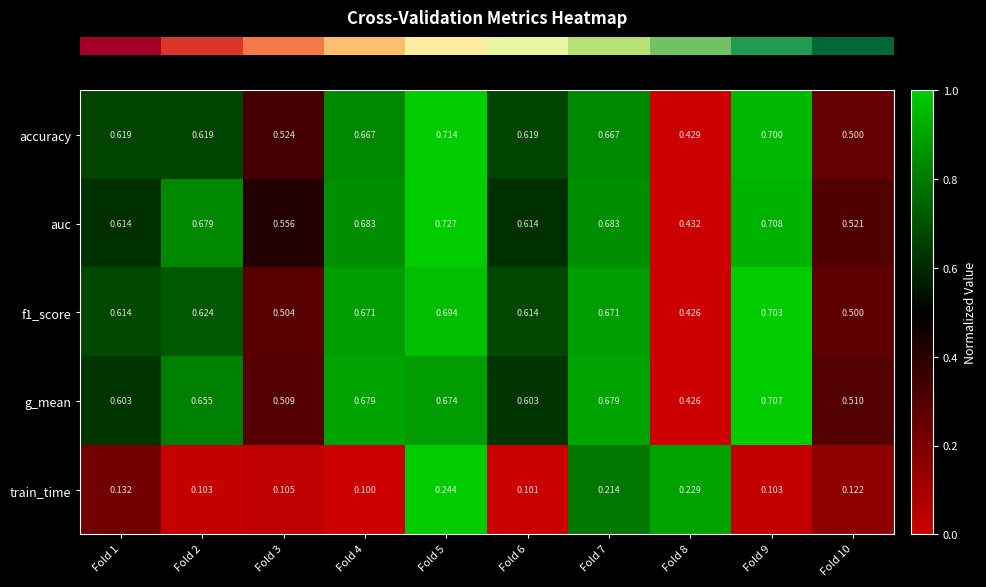

Which series changed the most between Fold 4 and Fold 9?

accuracy